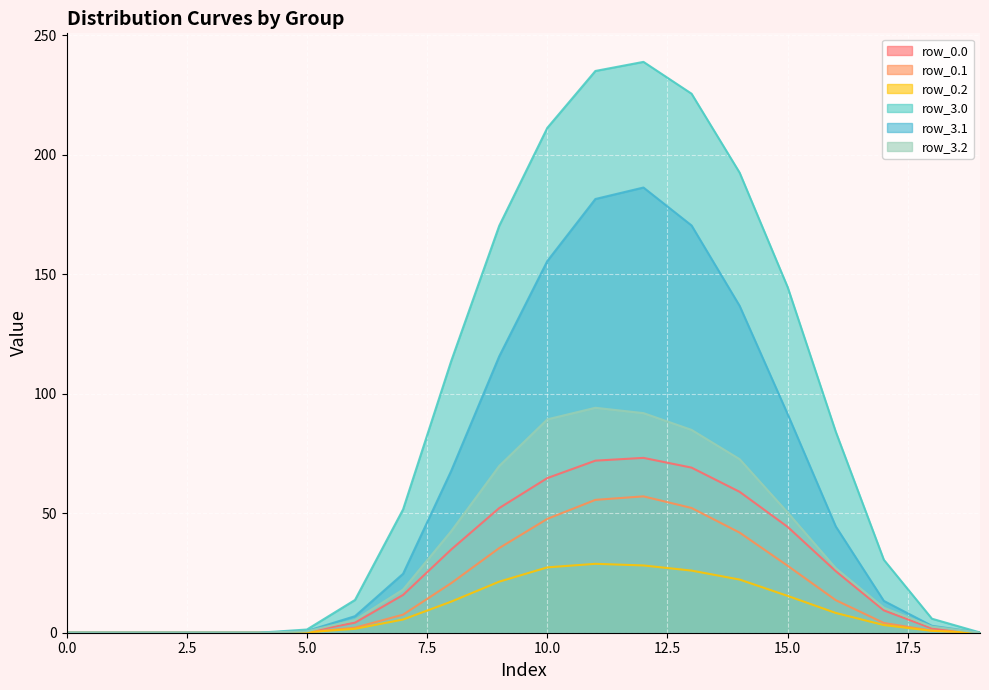

Reading left to right, extract all data points from this chart.

row_0.0: 0.0	0.0	0.0	0.0	0.0	0.4	4.2	15.8	34.8	52.2	64.7	72.0	73.2	69.1	59.0	44.3	25.8	9.3	1.8	0.0
row_0.1: 0.0	0.0	0.0	0.0	0.0	0.7	6.9	24.7	67.7	115.7	155.5	181.5	186.3	170.4	136.8	91.4	44.5	13.3	2.9	0.0
row_0.2: 0.0	0.0	0.0	0.0	0.0	0.2	1.6	5.5	13.0	21.4	27.3	28.8	28.1	26.0	22.2	15.4	8.3	3.2	0.8	0.0
row_3.0: 0.0	0.0	0.0	0.0	0.0	1.3	13.7	51.6	113.6	170.3	211.3	235.1	238.9	225.6	192.5	144.6	84.1	30.5	5.9	0.1
row_3.1: 0.0	0.0	0.0	0.0	0.0	0.2	2.1	7.6	20.7	35.4	47.6	55.6	57.1	52.2	41.9	28.0	13.6	4.1	0.9	0.0
row_3.2: 0.0	0.0	0.0	0.0	0.0	0.6	5.3	18.1	42.5	69.8	89.3	94.1	91.9	84.9	72.6	50.3	27.0	10.5	2.6	0.0